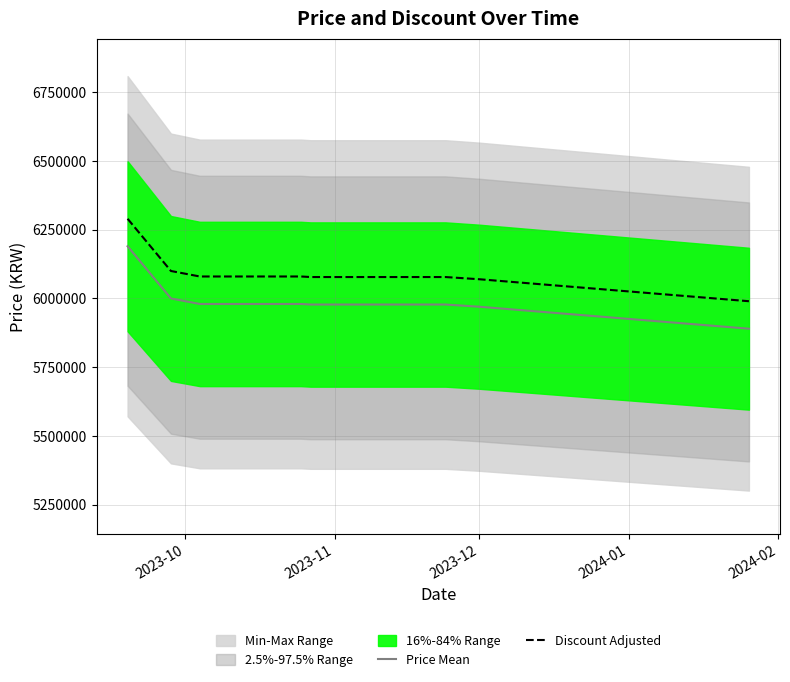

True or false: Price Mean and Discount Adjusted cross at least once.

False